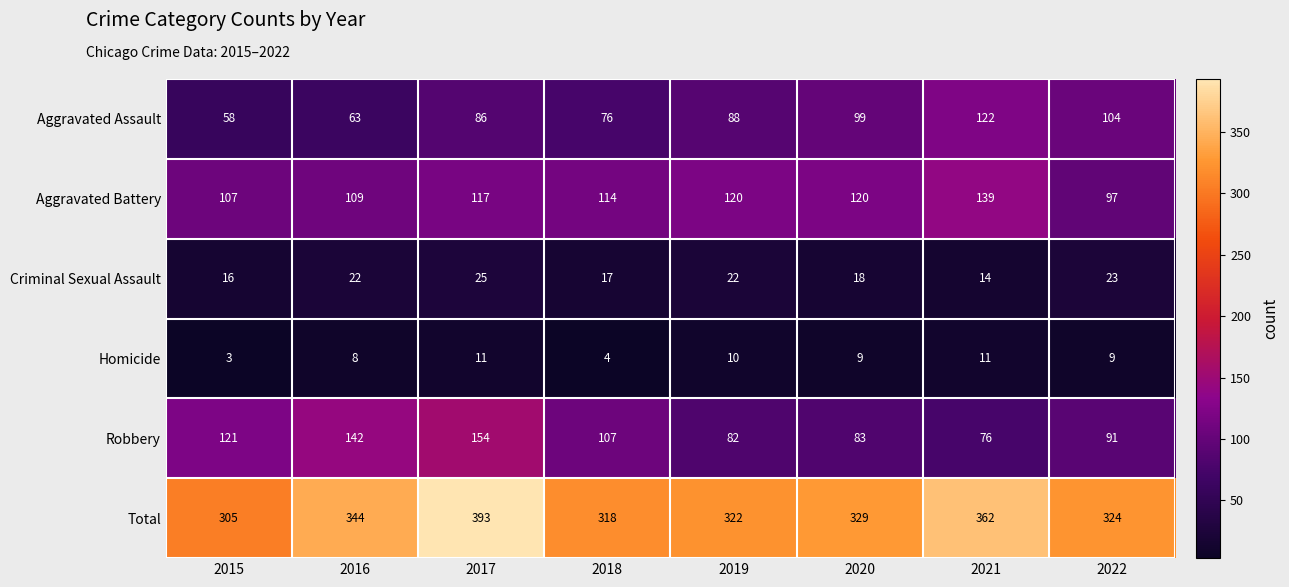

At which category is the sum across all series the highest?

2017